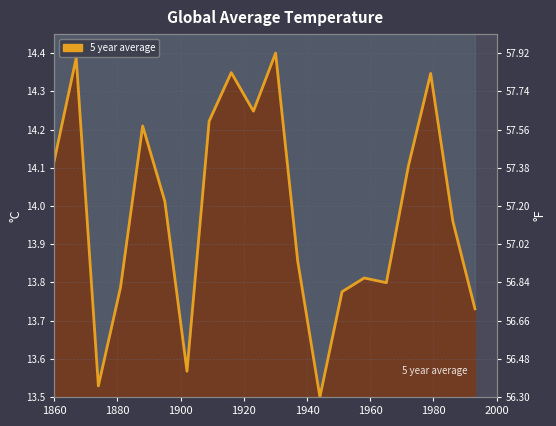

At which label does the data first exceed 14?

1860